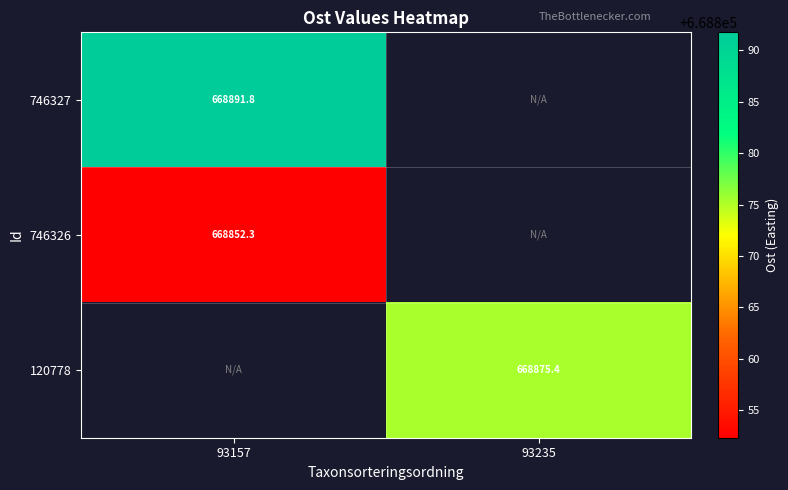

List the labels in order of 120778 value, largest first.

93157, 93235